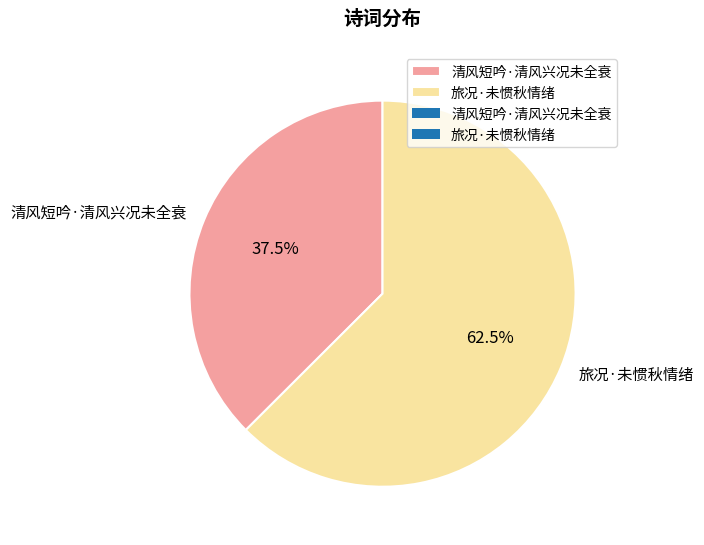

Rank the categories by value from highest to lowest.

旅况·未惯秋情绪, 清风短吟·清风兴况未全衰